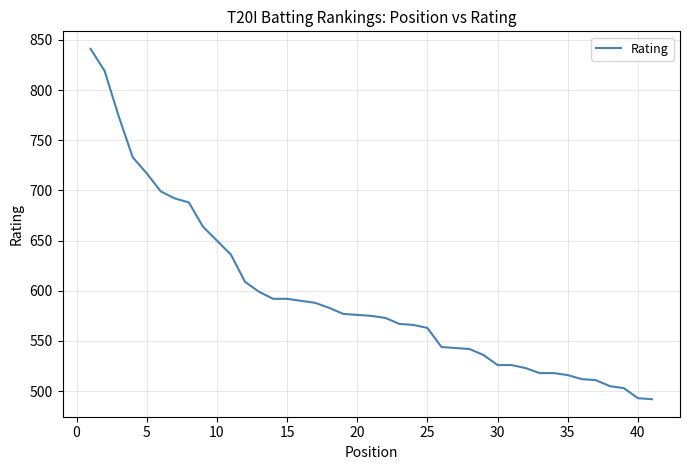

How many lines are shown in the chart?

1